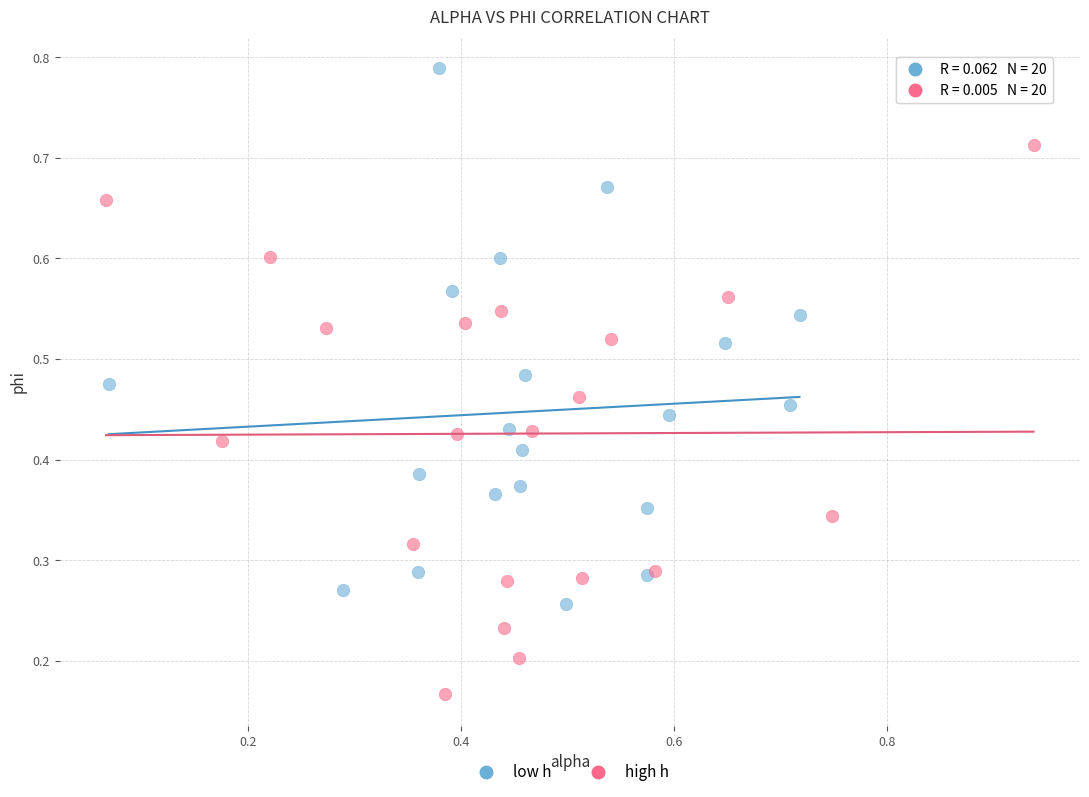

Which series contains the highest Y value?

low h